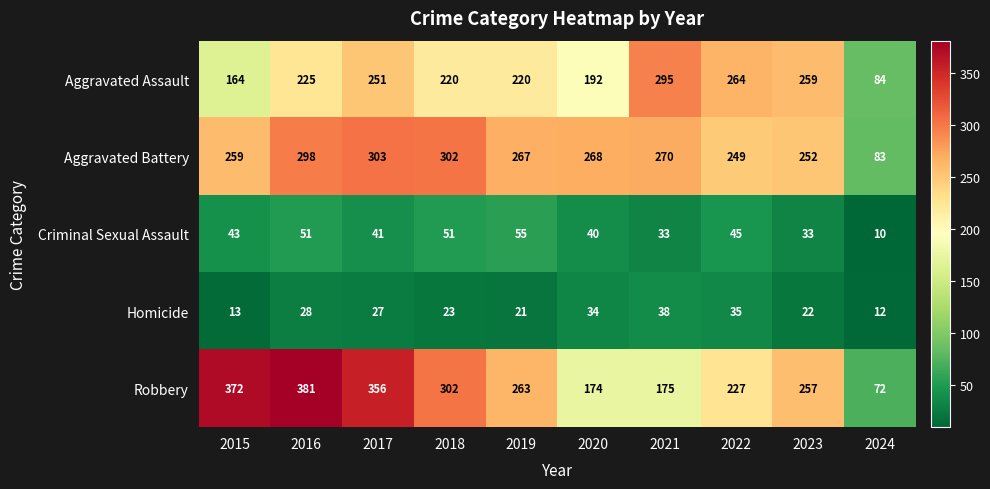

Rank the series by their maximum value, from highest to lowest.

Robbery, Aggravated Battery, Aggravated Assault, Criminal Sexual Assault, Homicide